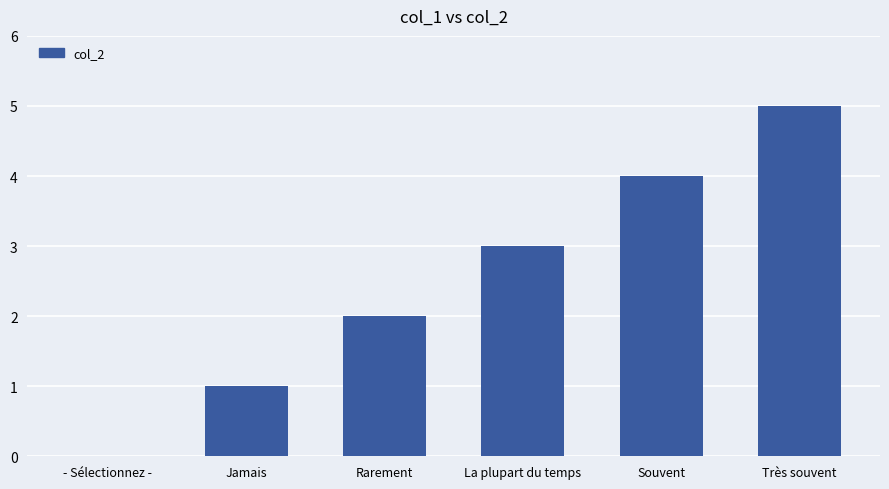

Reading left to right, transcribe all the data shown in this chart.

- Sélectionnez -=0	Jamais=1	Rarement=2	La plupart du temps=3	Souvent=4	Très souvent=5